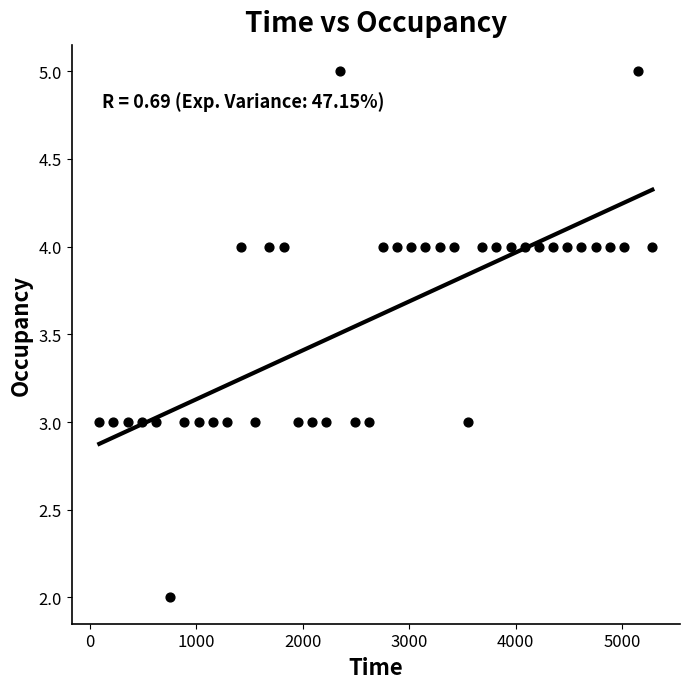

What is the range of Y values (max minus min)?

3